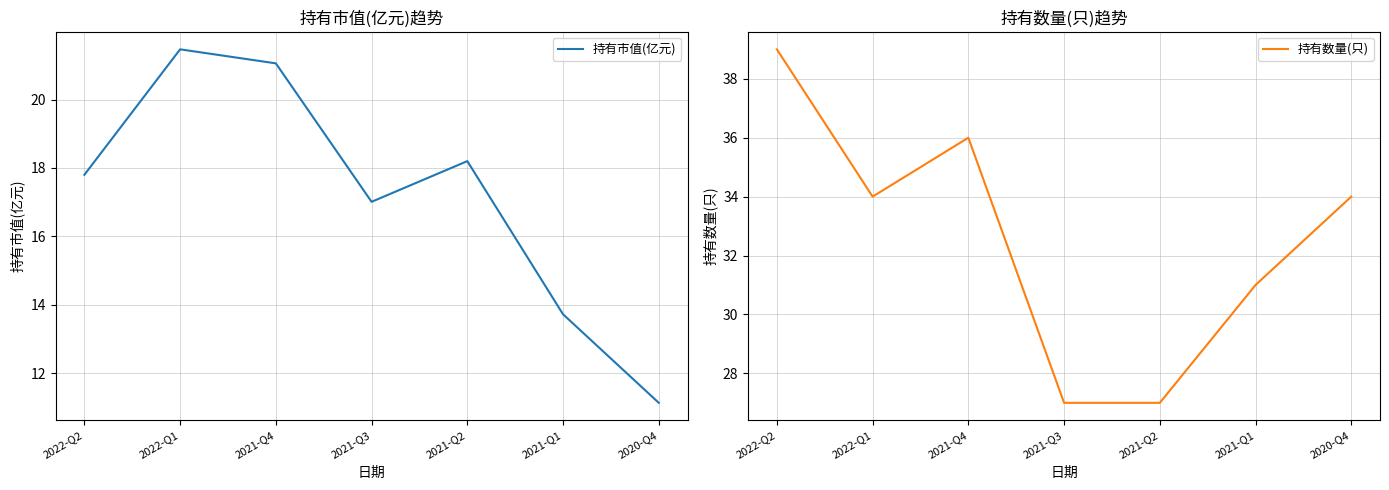

Between 2022-Q1 and 2021-Q3, which is larger?

2022-Q1